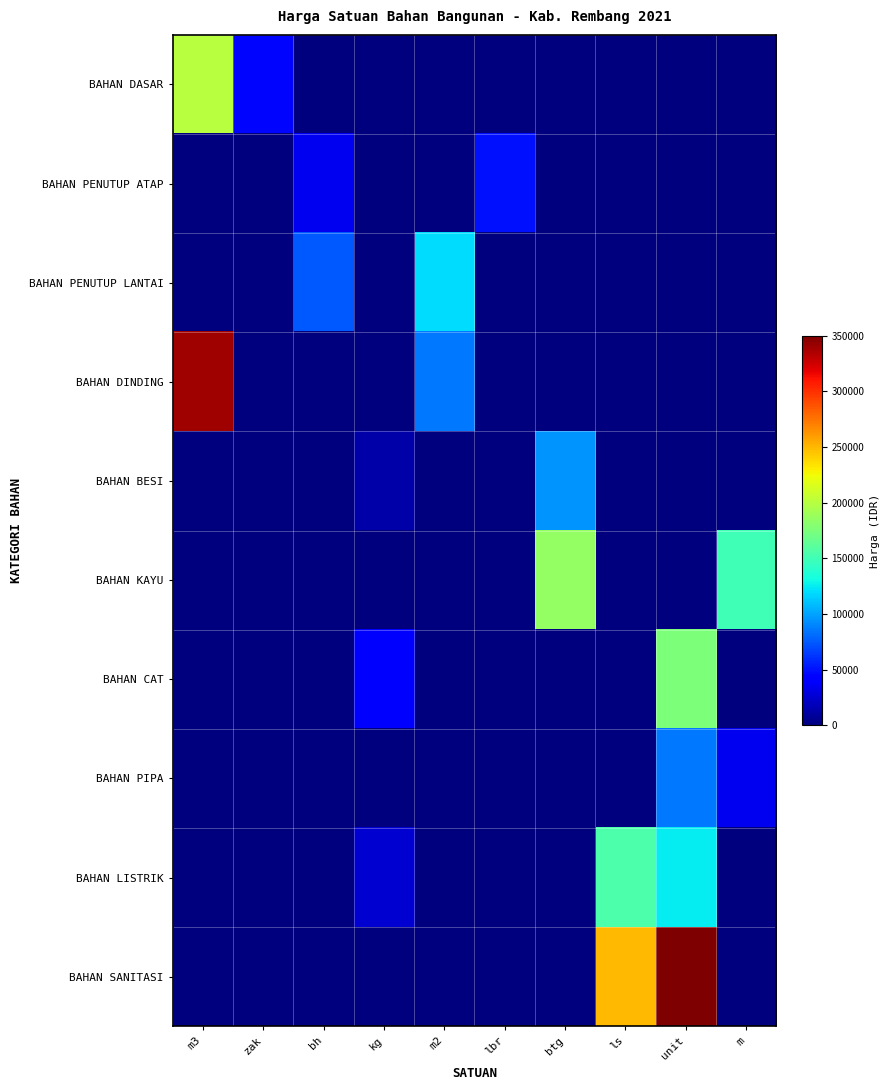

What is the total value across all series at ls?

405000